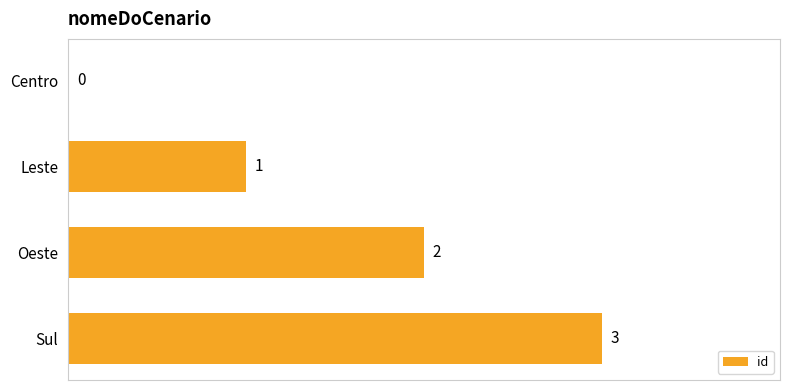

The chart shows a value of 3 at Oeste. True or false?

False